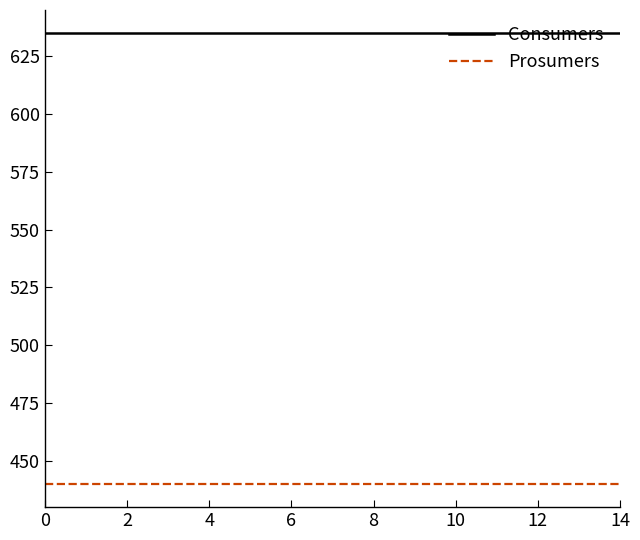

What is the maximum value shown in the chart?

635